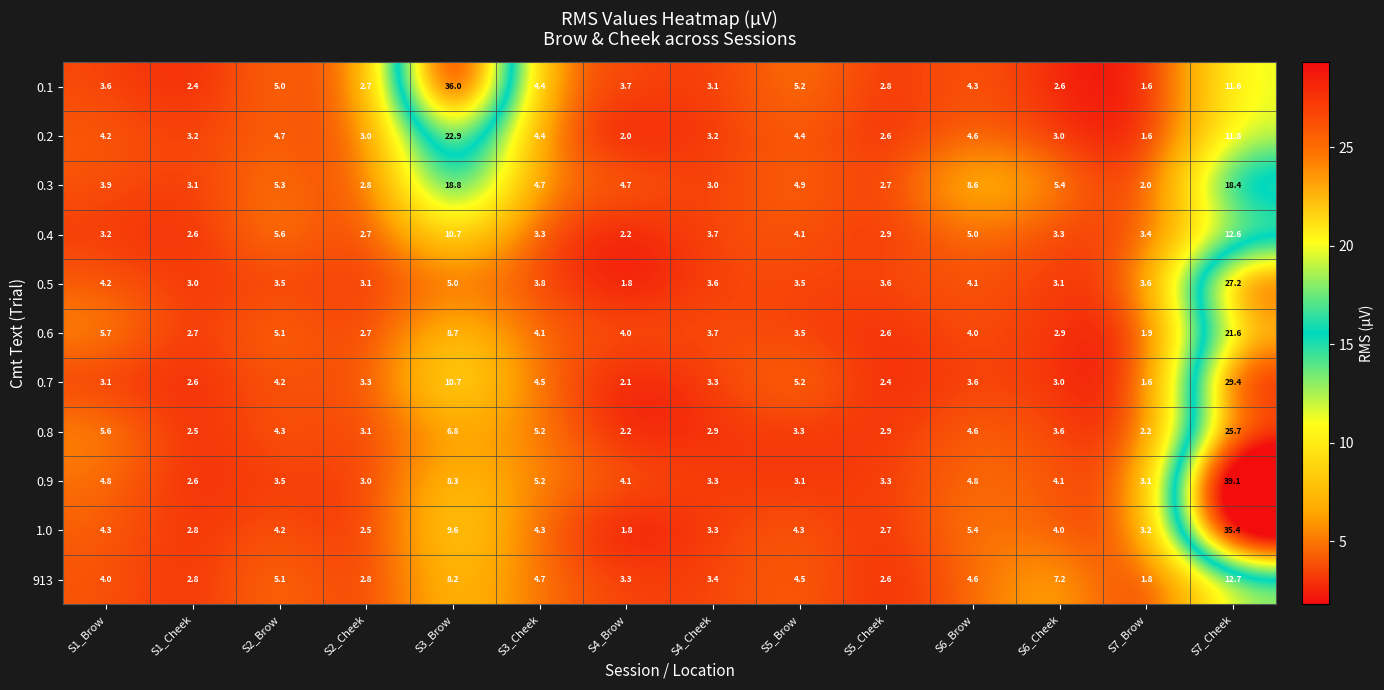

Where does the 0.1 series first go above 3?

S1_Brow